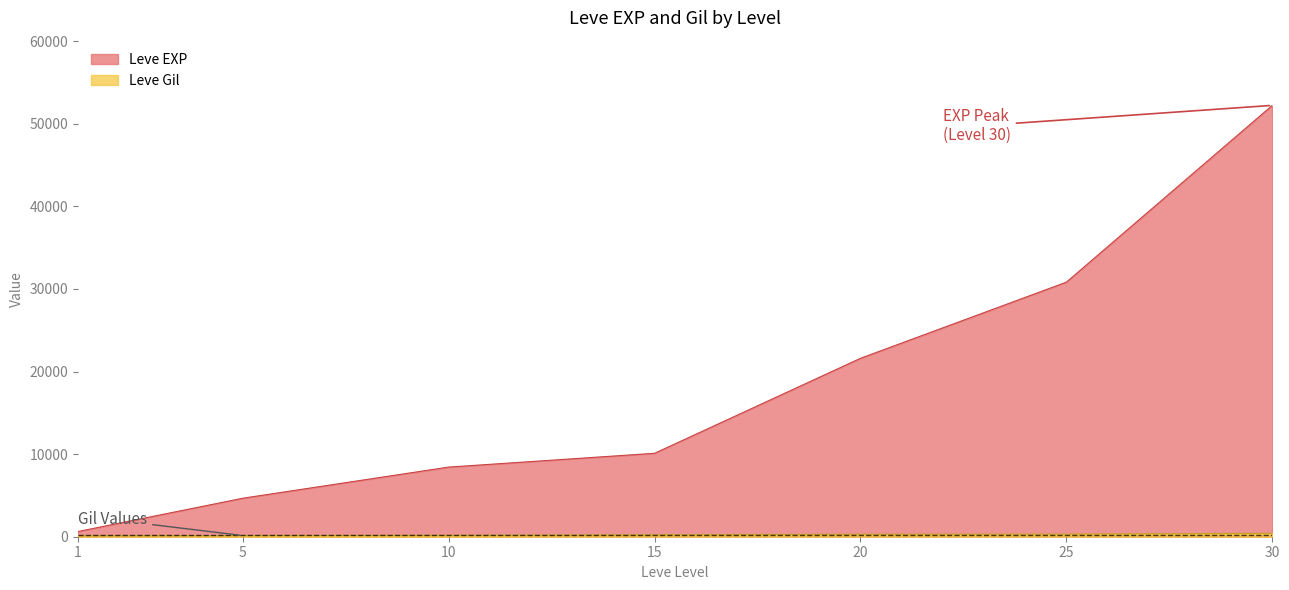

True or false: Leve Gil and Leve EXP cross at least once.

False